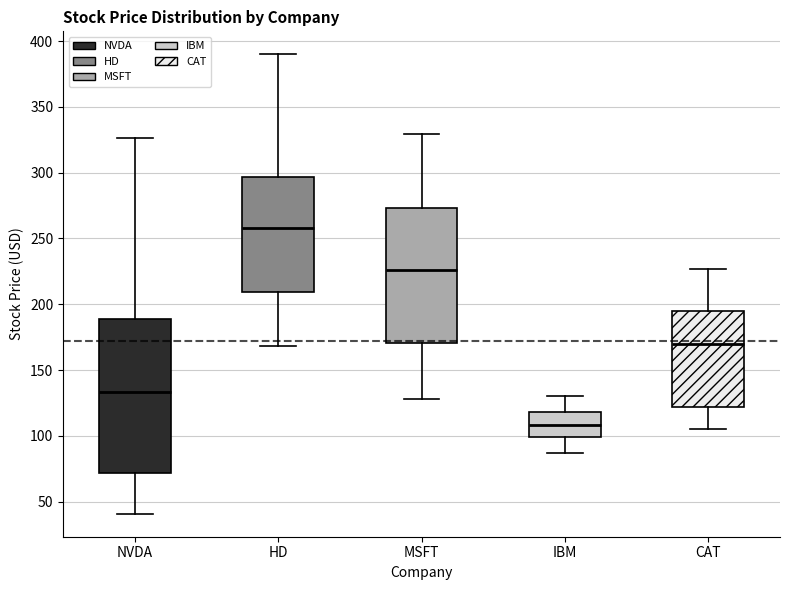

Where does the median line of the box for NVDA sit on the y-axis? The values are not printed on the chart, so give them approximately, as read against the axis.

135